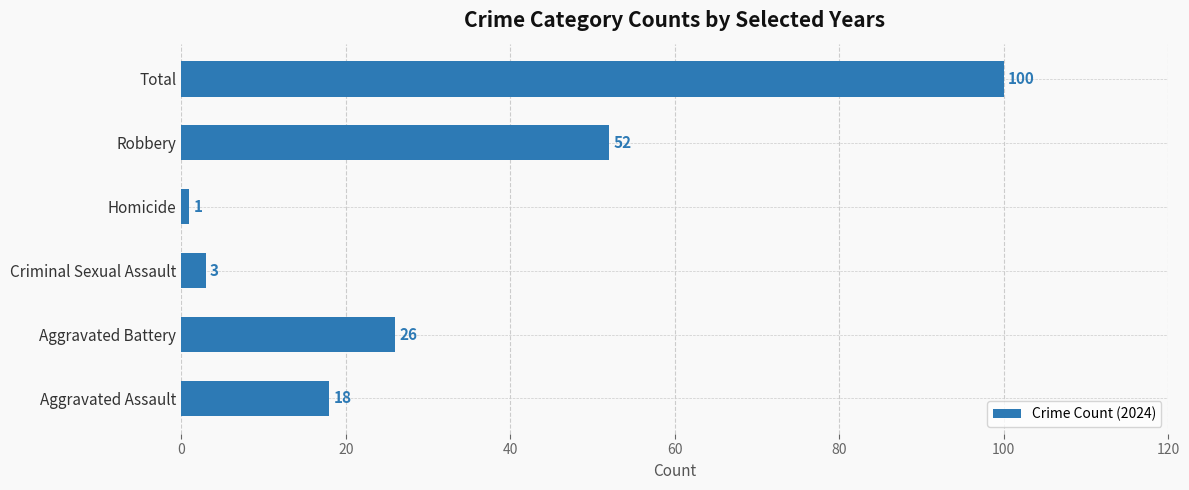

Does the chart contain any negative values?

No